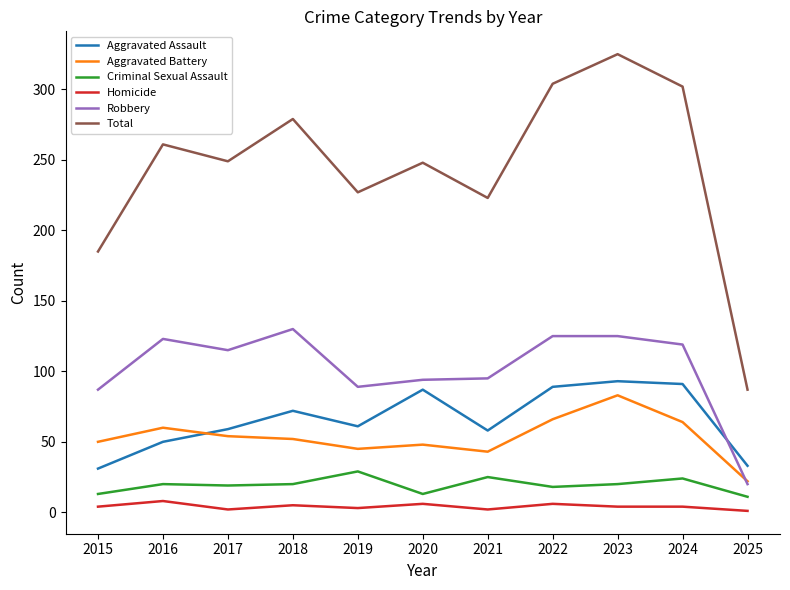

True or false: Homicide and Aggravated Battery cross at least once.

False